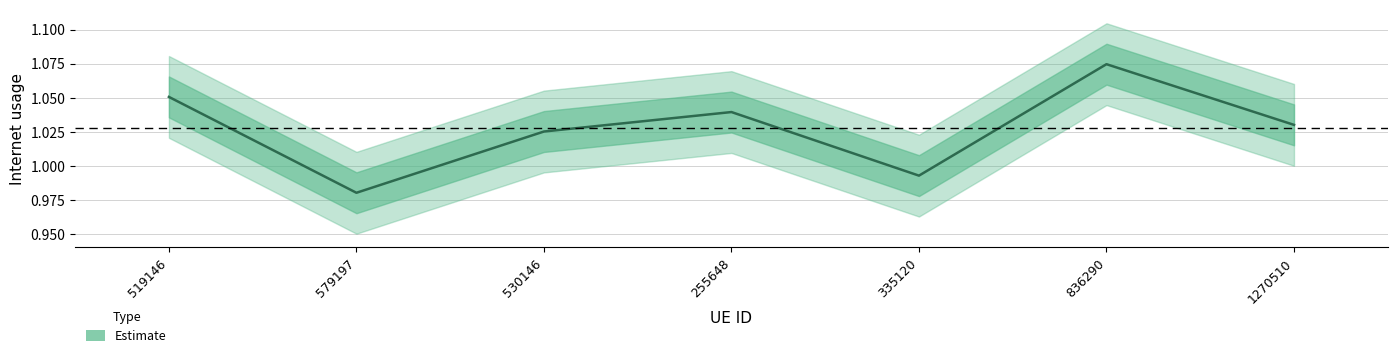

True or false: there are more than 0 points higher than both neighbors.

True